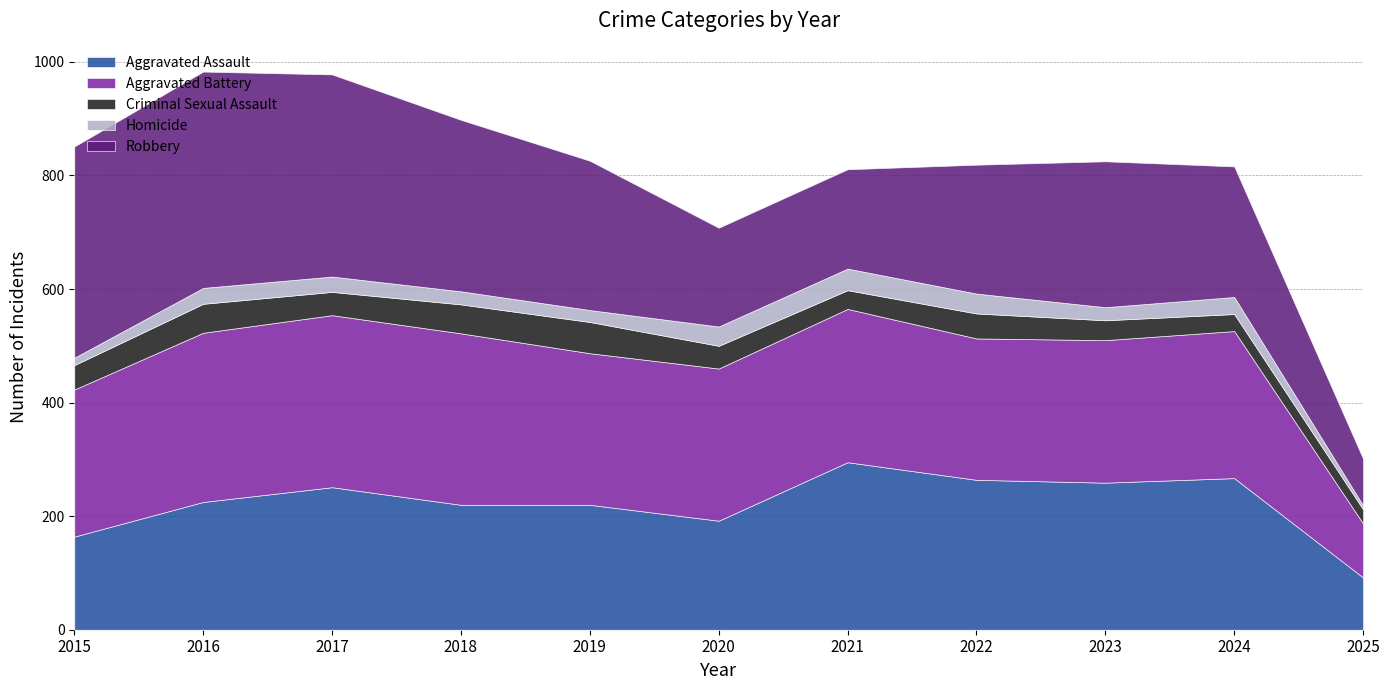

What is the maximum value shown in the chart?

381